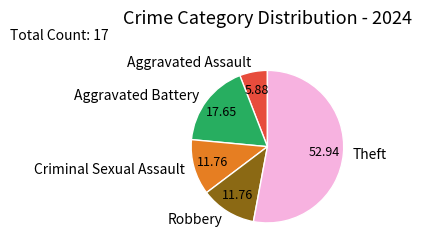

What is the majority slice?

Theft